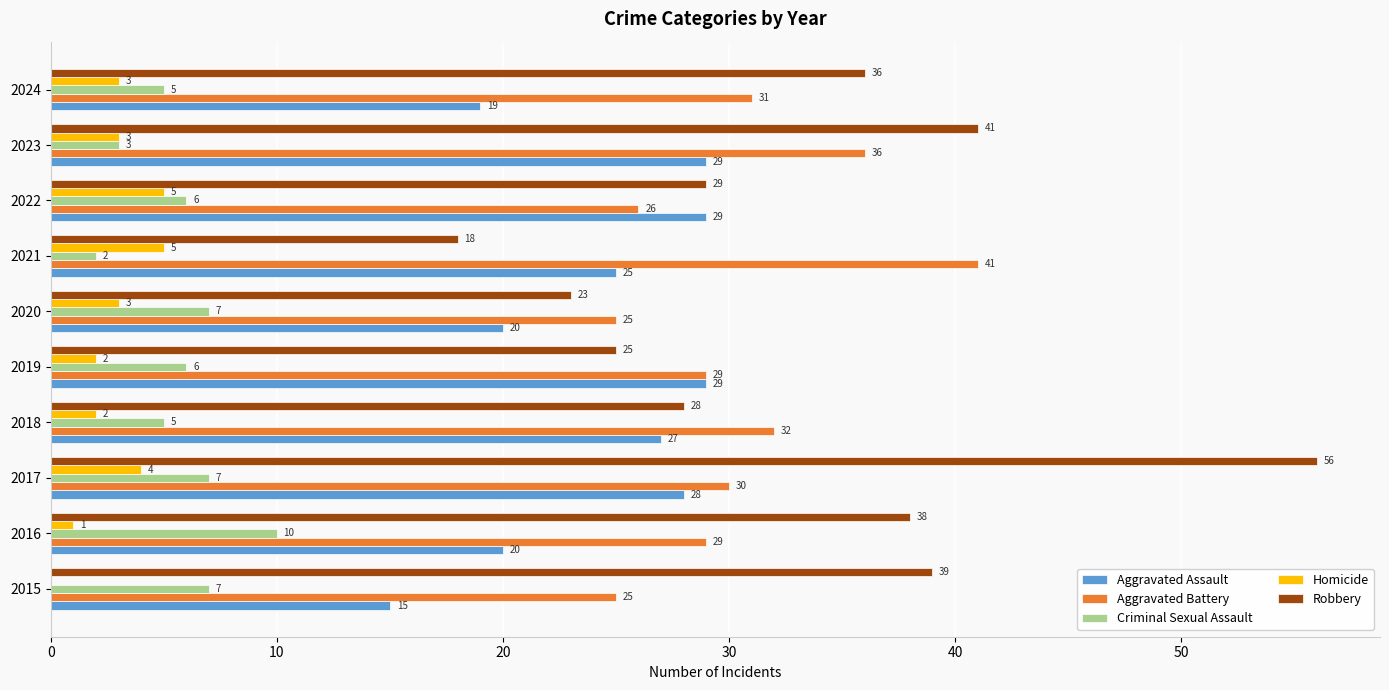

Is it true that Aggravated Assault equals 27 at 2018?

True